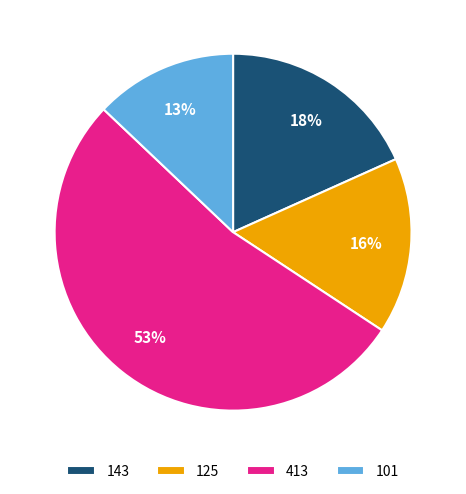

What percentage is the 101 slice, to the nearest percent?

13%